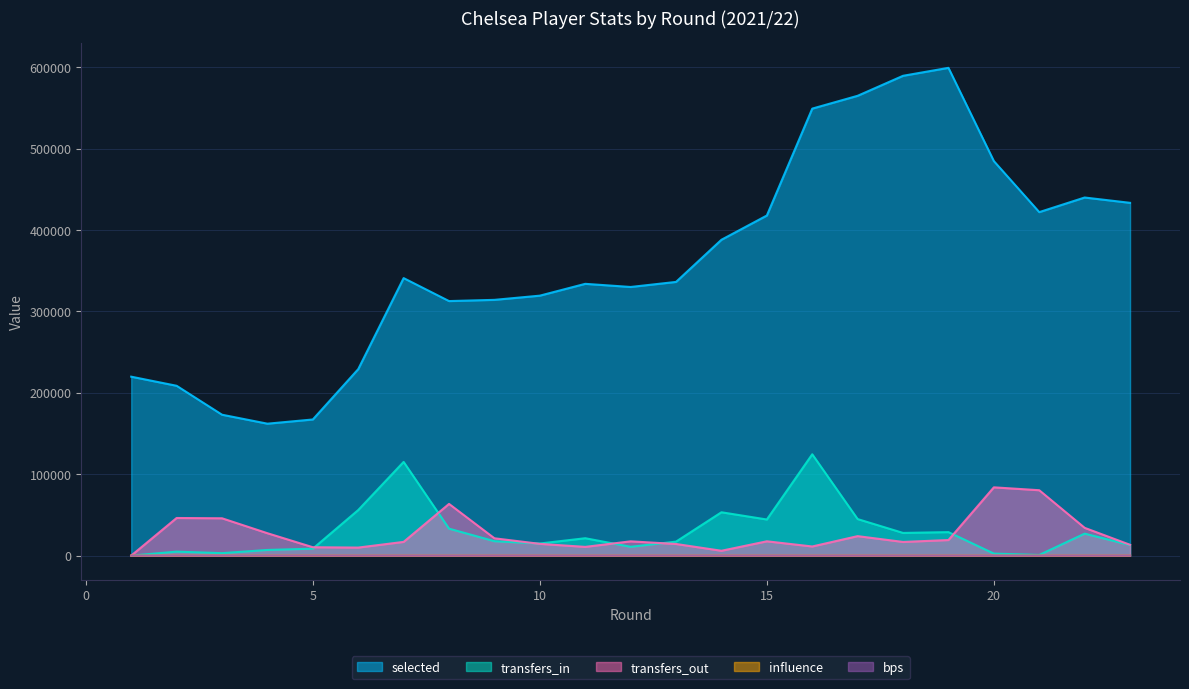

Which has a higher value, 1 or 6?

6